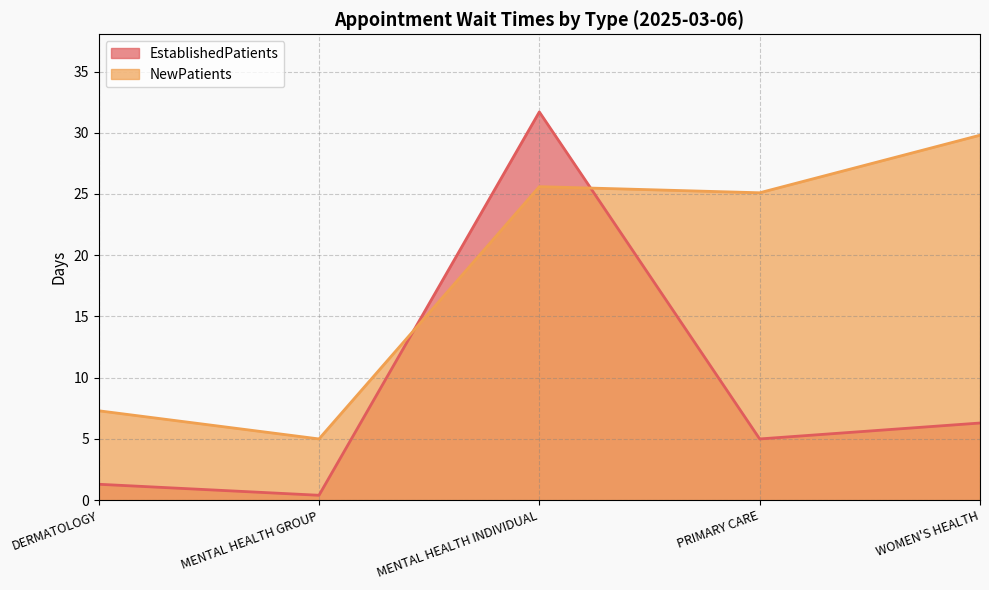

What is the total value across all series at MENTAL HEALTH INDIVIDUAL?

57.3